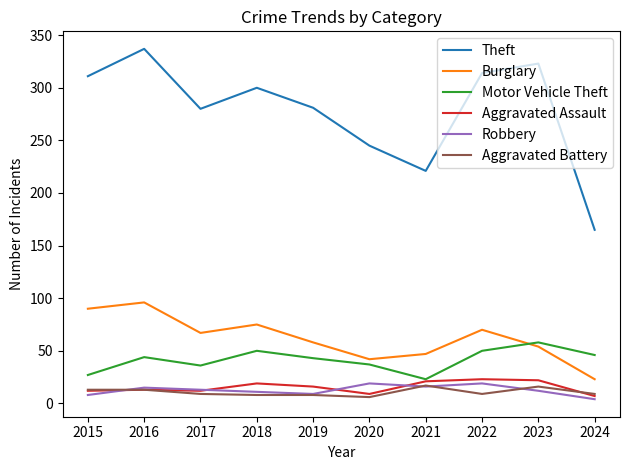

Between 2019 and 2024, which series saw the biggest shift?

Theft